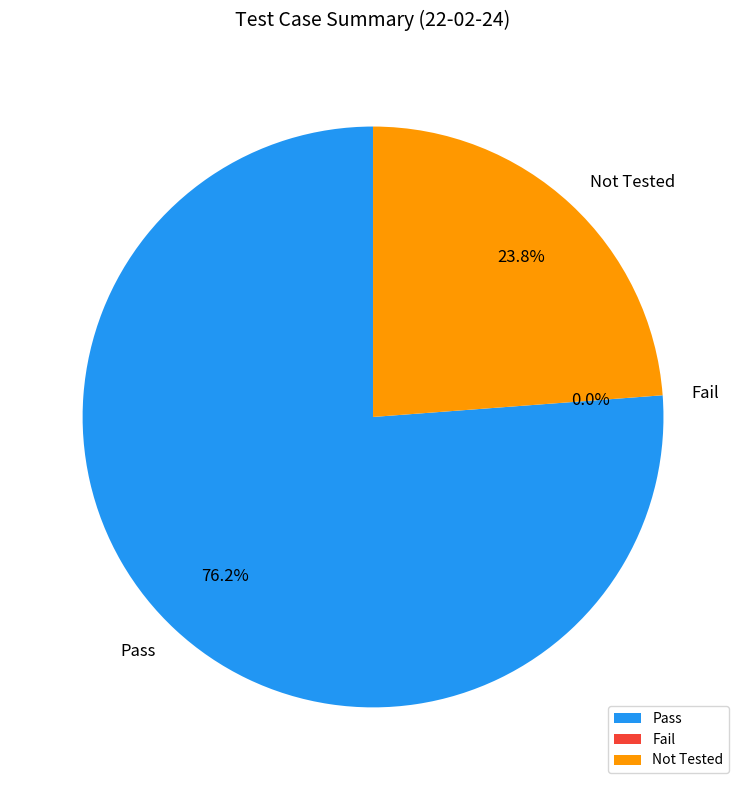

Which has a higher value, Pass or Fail?

Pass